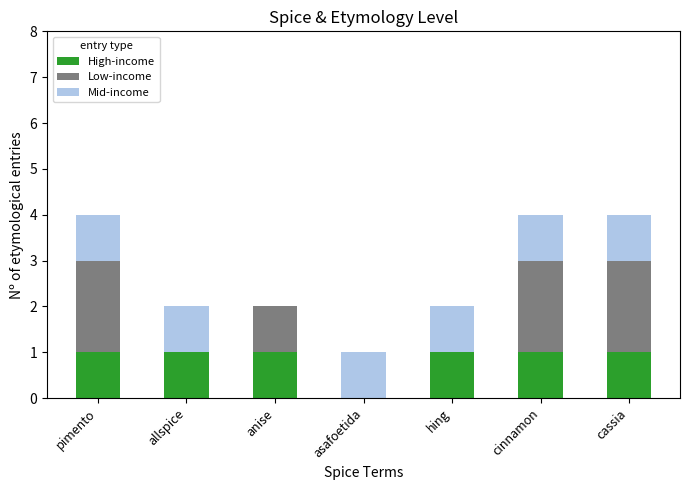

Reading right to left, list the values for the High-income series.

cassia=1	cinnamon=1	hing=1	asafoetida=0	anise=1	allspice=1	pimento=1